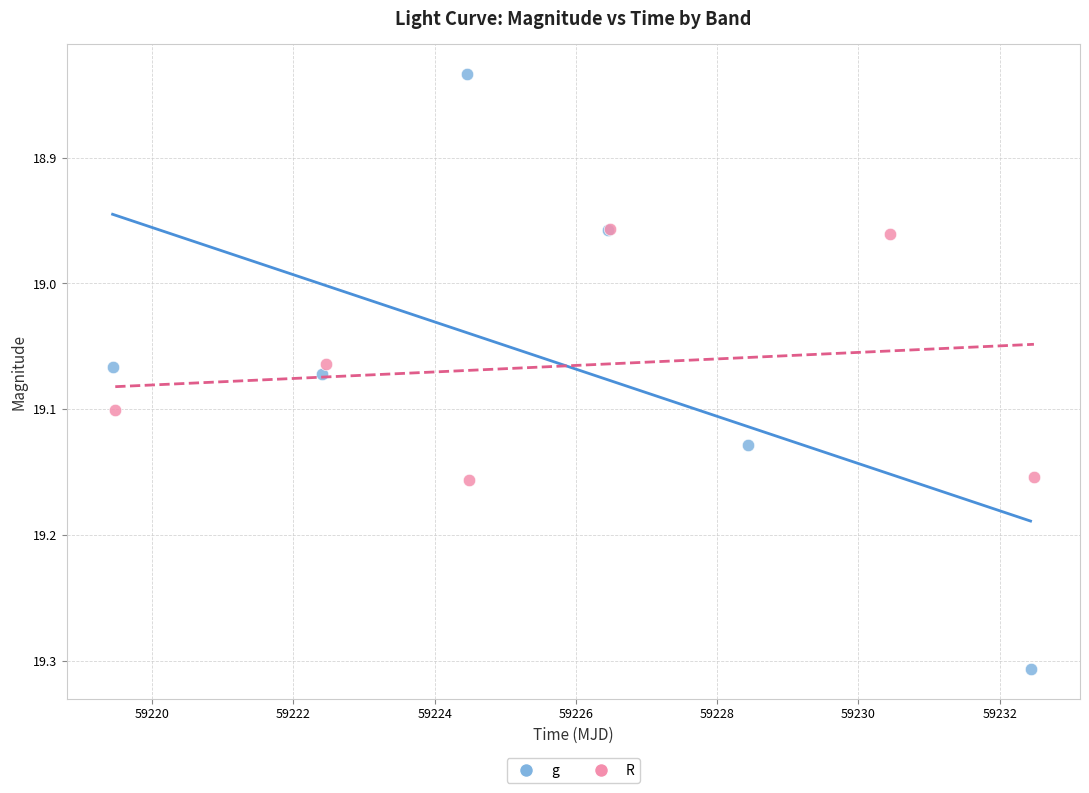

Which series has the largest Y range (max minus min)?

g